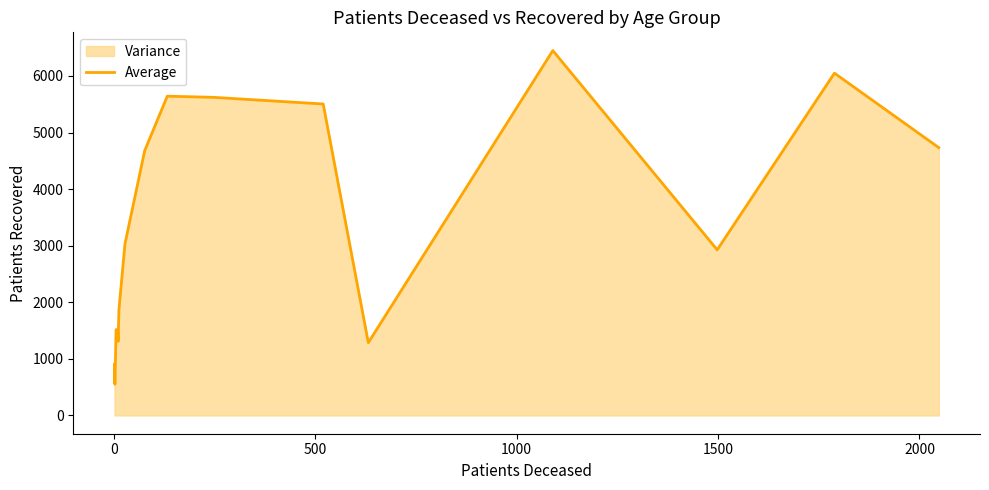

What is the minimum value shown in the chart?

552